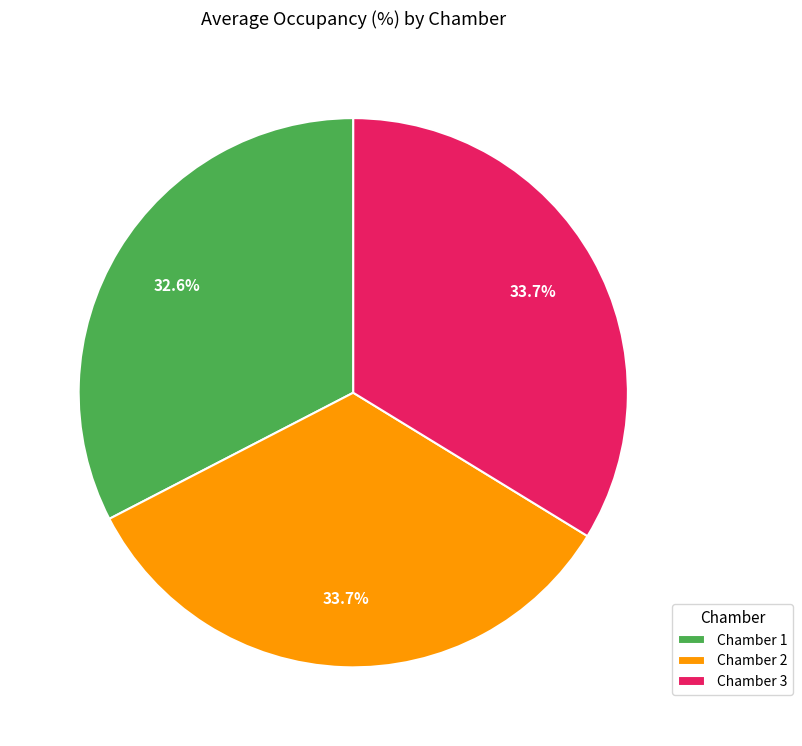

Does Chamber 3 represent more than half of the total?

No